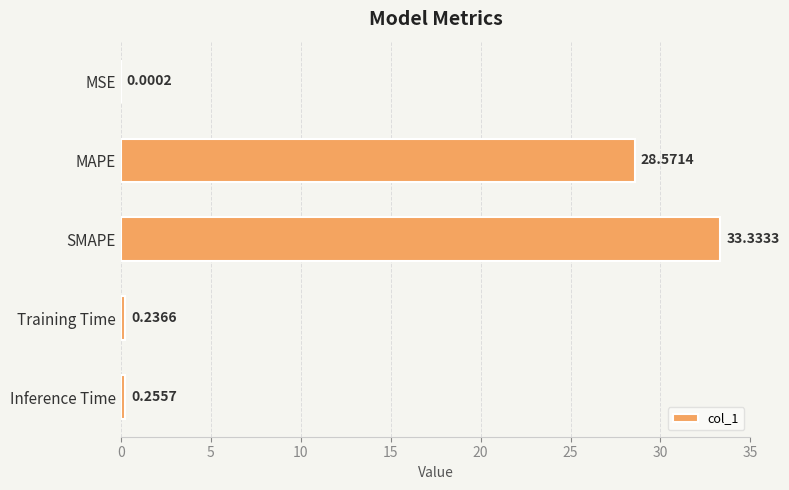

At which category does the chart reach its peak across all series?

SMAPE